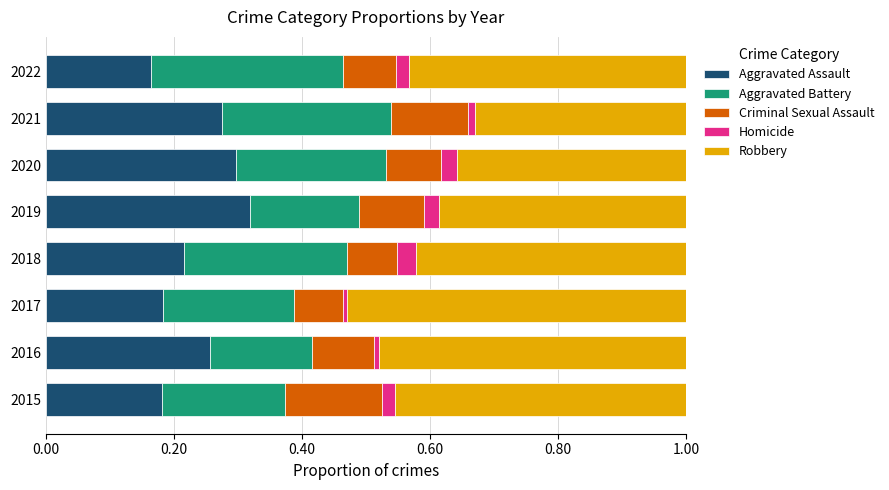

What are all the series names shown in the legend?

Aggravated Assault, Aggravated Battery, Criminal Sexual Assault, Homicide, Robbery